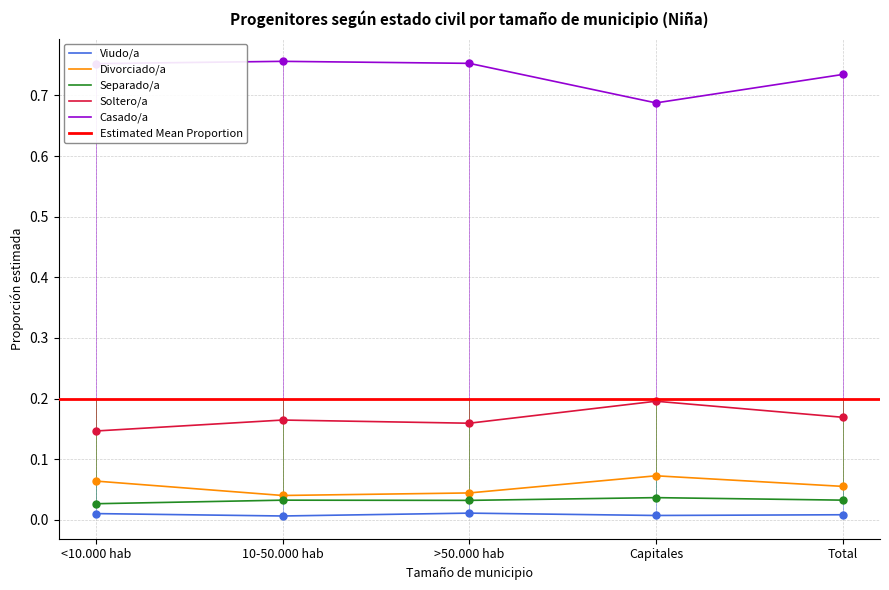

Where is the first local maximum for Divorciado/a?

Capitales